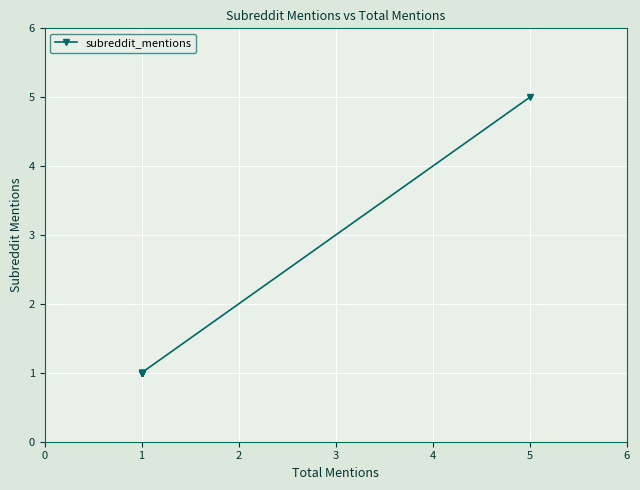

What is the greatest value displayed?

5